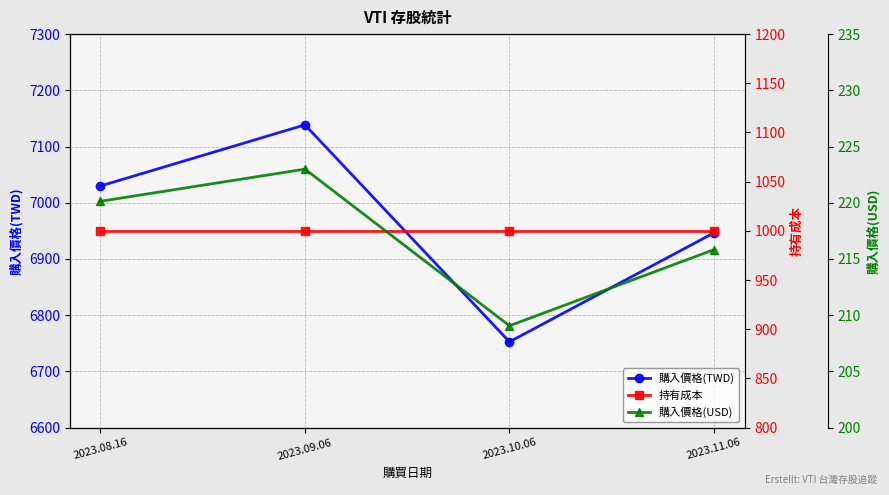

What is the spread (max minus min) of values at 2023.10.06?

6543.6